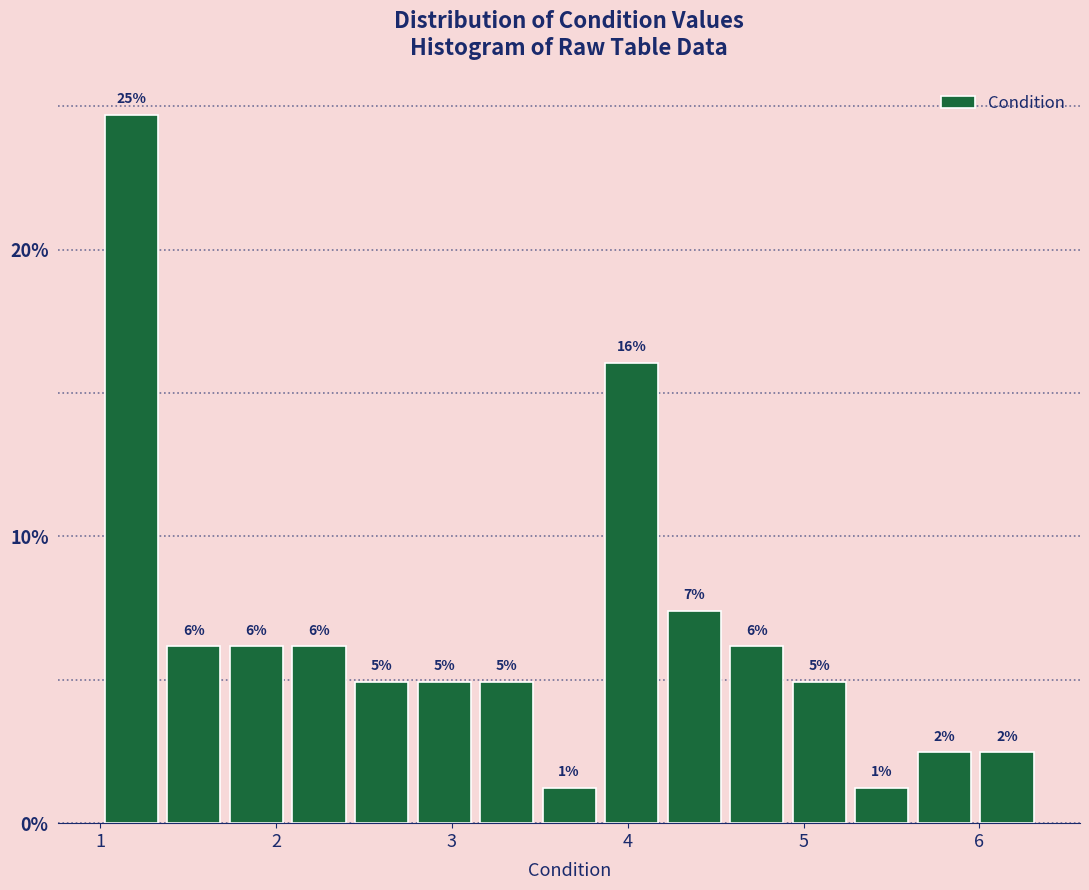

Around what value on the x-axis is the tallest bar? Give the approximate position of its centre, as read against the axis.

1.2